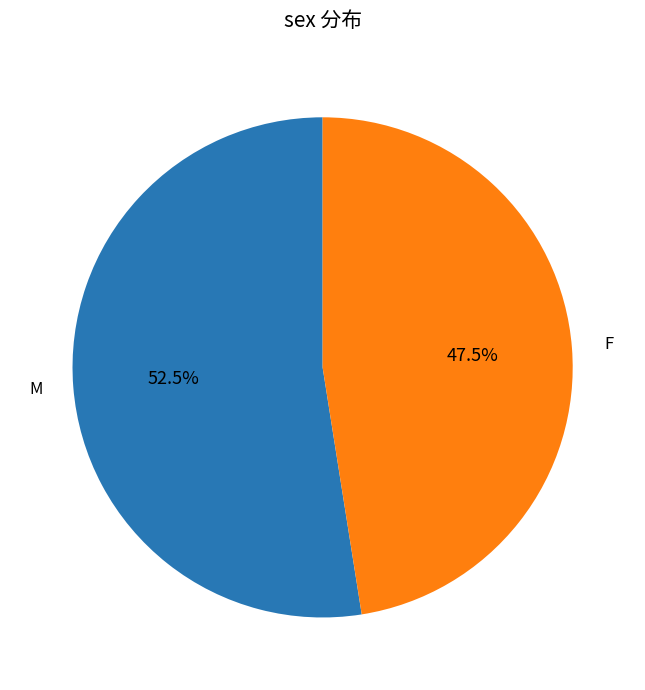

Does any single category account for the majority?

Yes